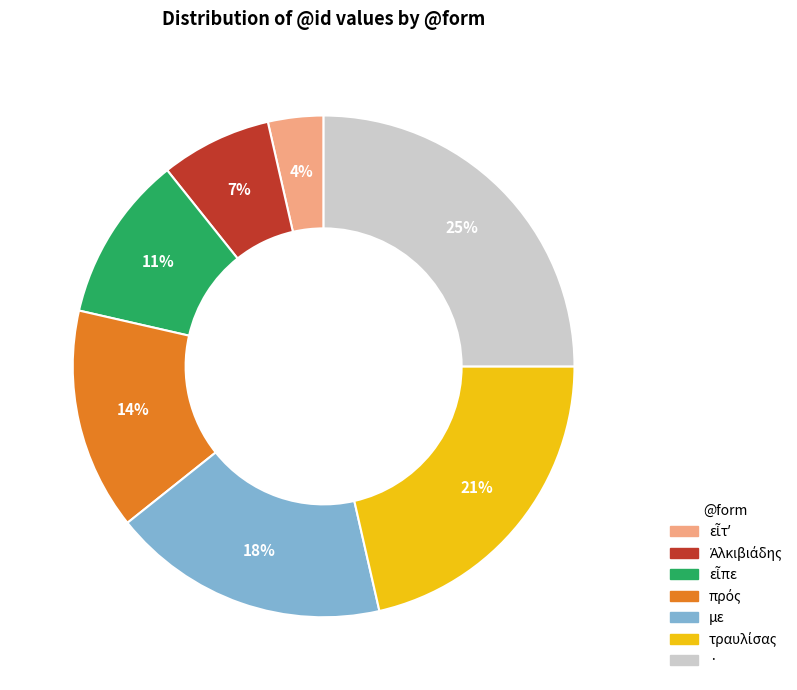

True or false: με accounts for 18% of the total.

True